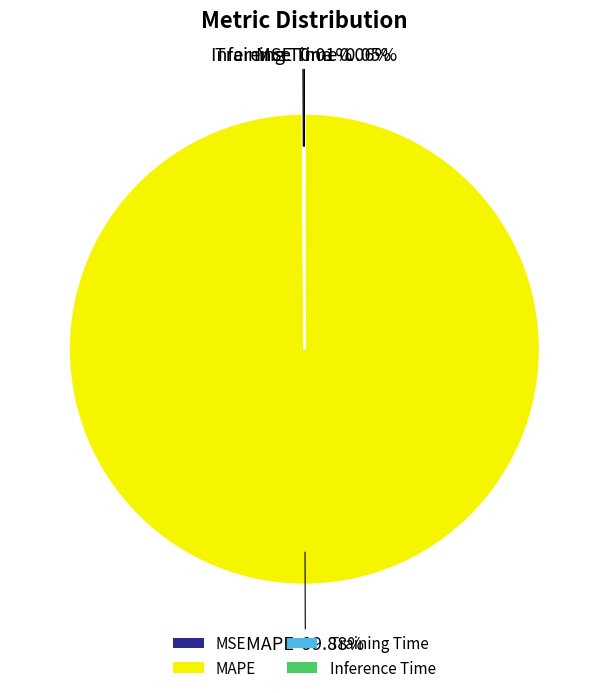

Which slice is the largest?

MAPE